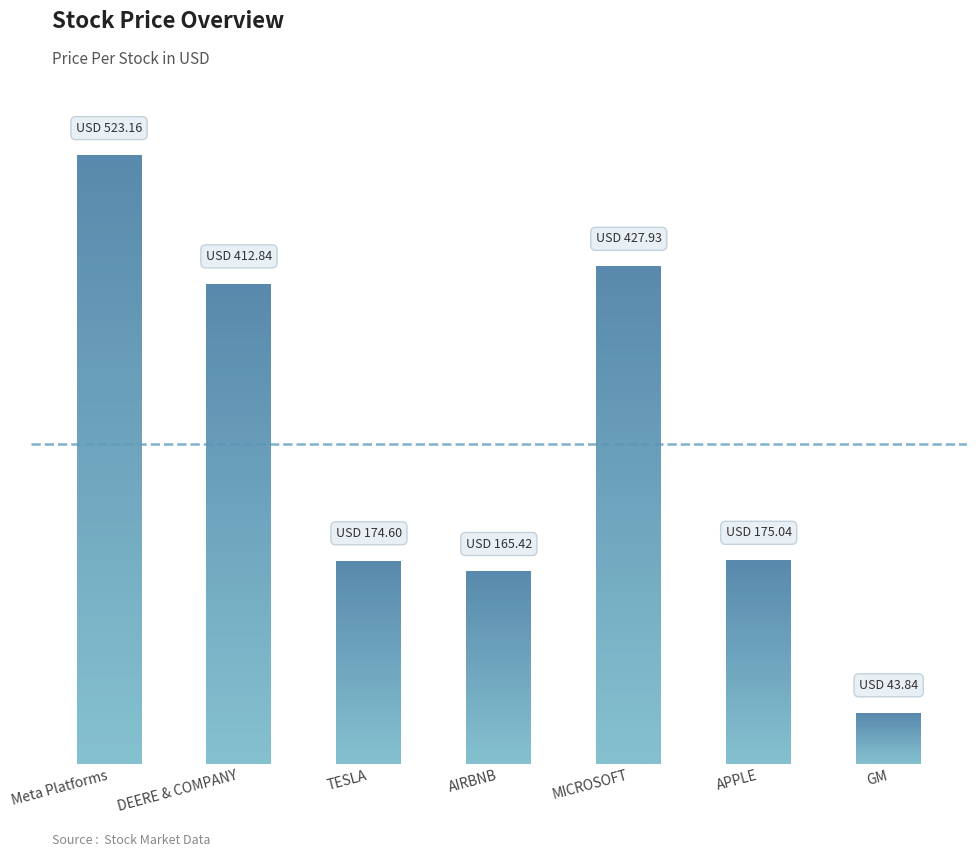

What is the difference between the maximum and minimum values?

479.3